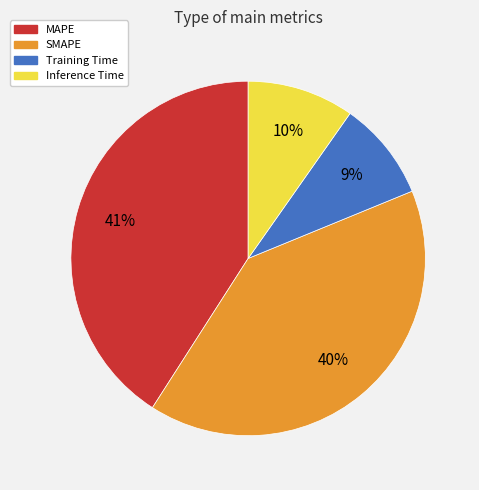

Combined, do MAPE and Inference Time account for over 50%?

Yes